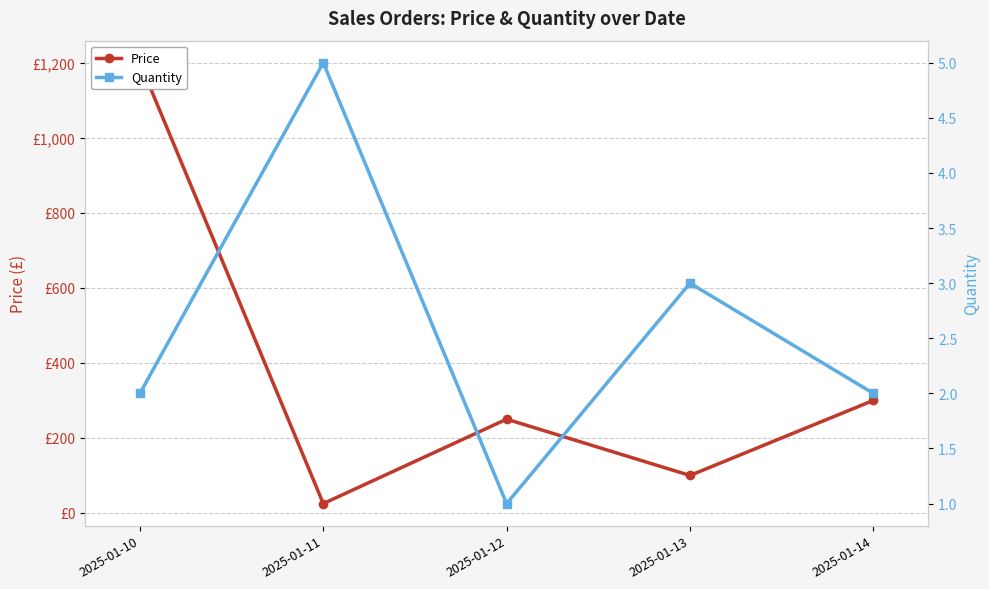

The Price series shows 1200 at 2025-01-10. True or false?

True